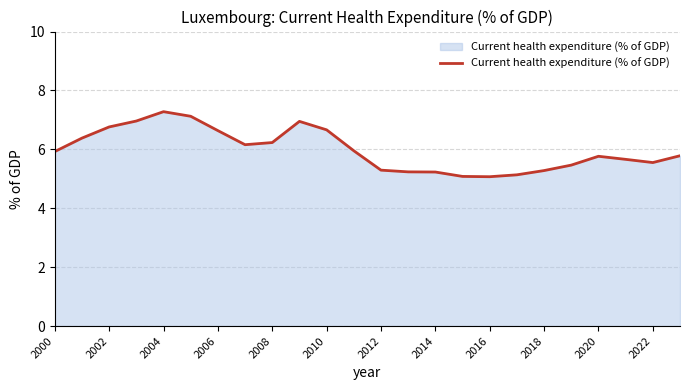

What is the smallest value displayed?

5.1